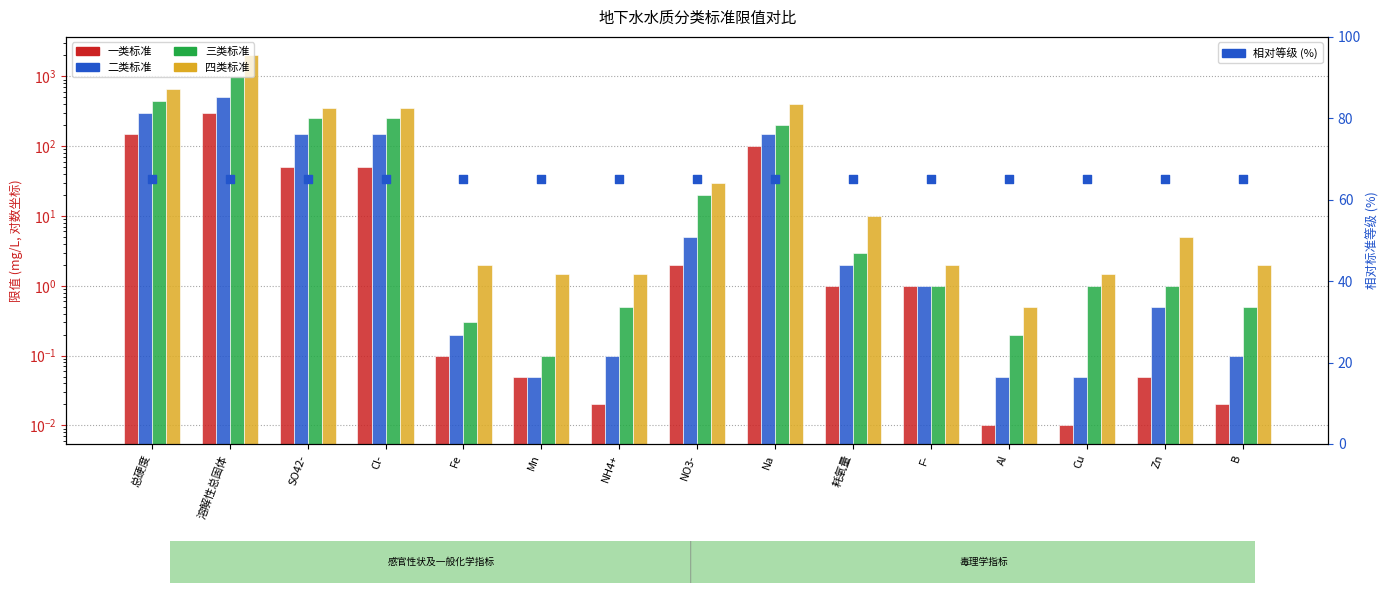

Which series contains the lowest Y value?

一类标准